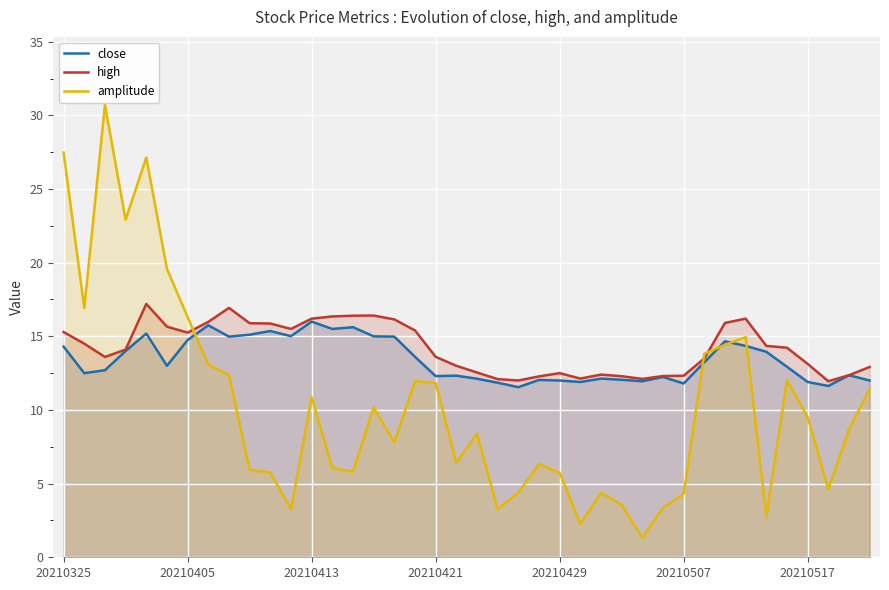

Which series has the largest range (max minus min)?

amplitude